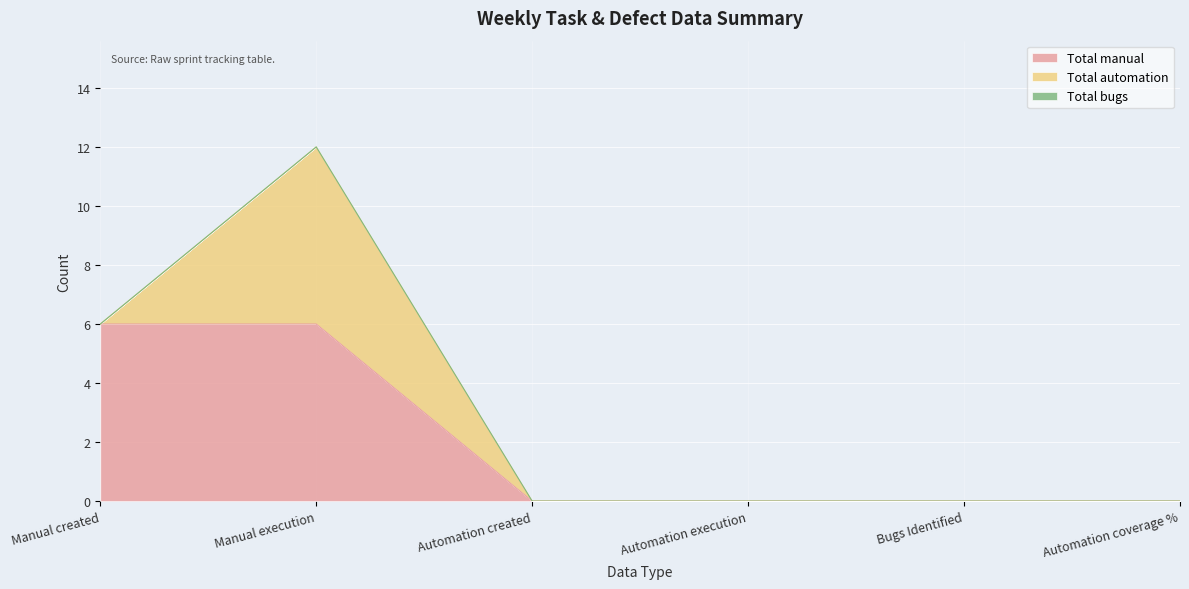

How many data points in Total automation are above 0?

1